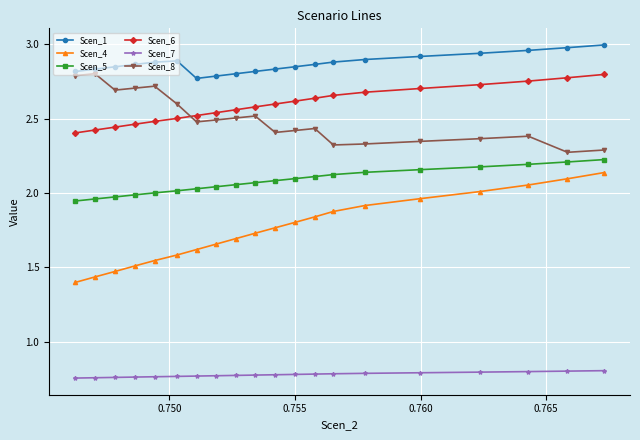

Which series has the widest spread of values?

Scen_4